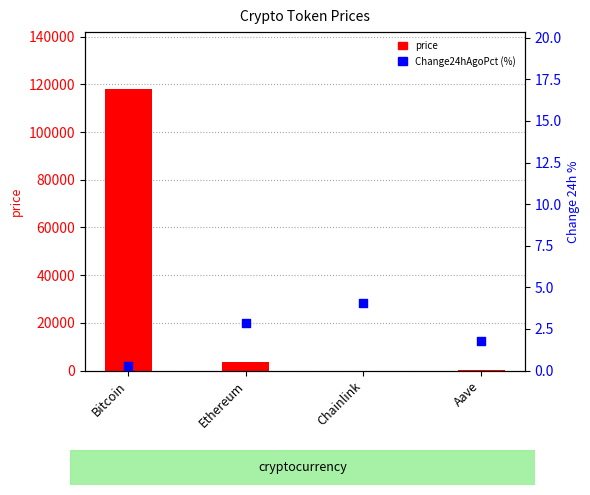

Is the value of Change24hAgoPct (%) at Bitcoin greater than the value of price at Ethereum?

No